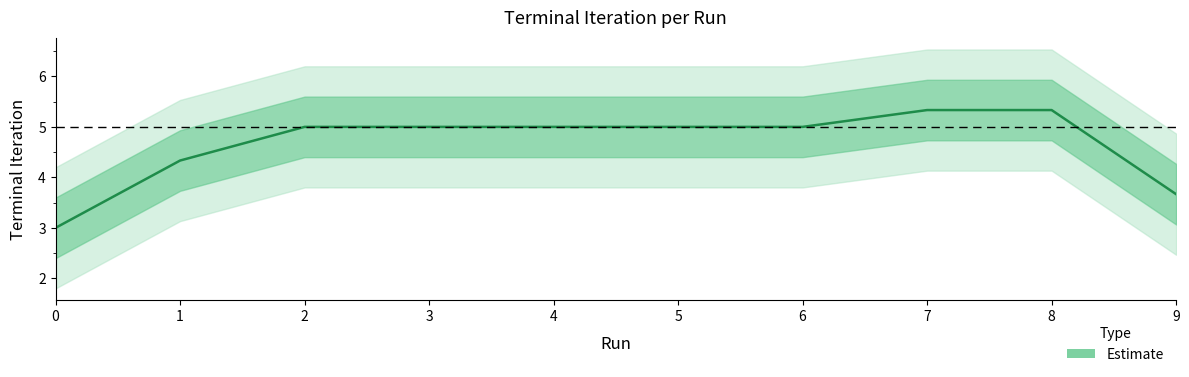

What is the minimum value shown in the chart?

3.0